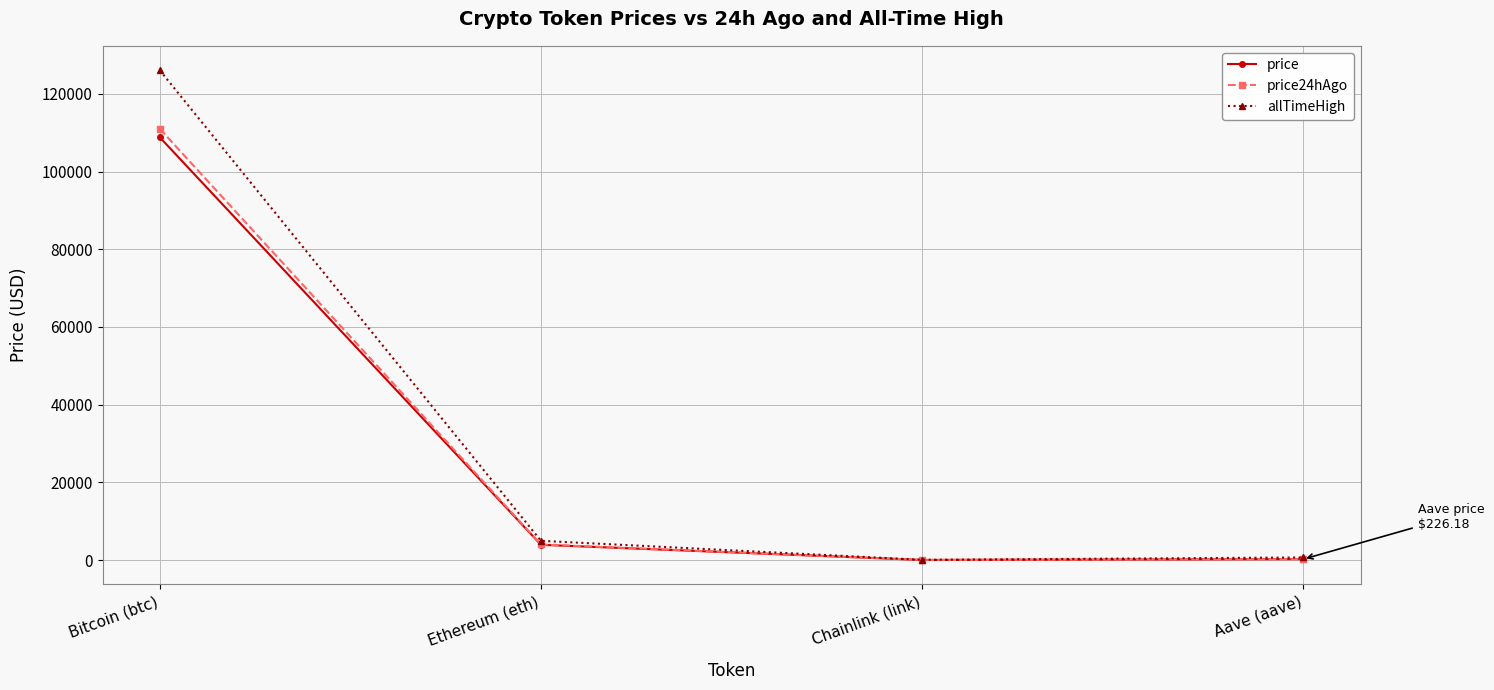

How many distinct data groups are displayed?

3